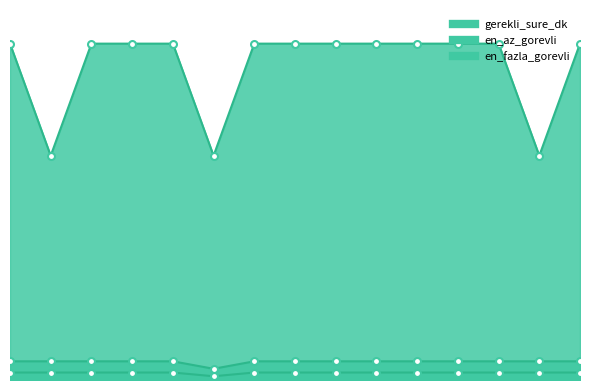

What is the difference between the maximum and second lowest values in the gerekli_sure_dk series?

30